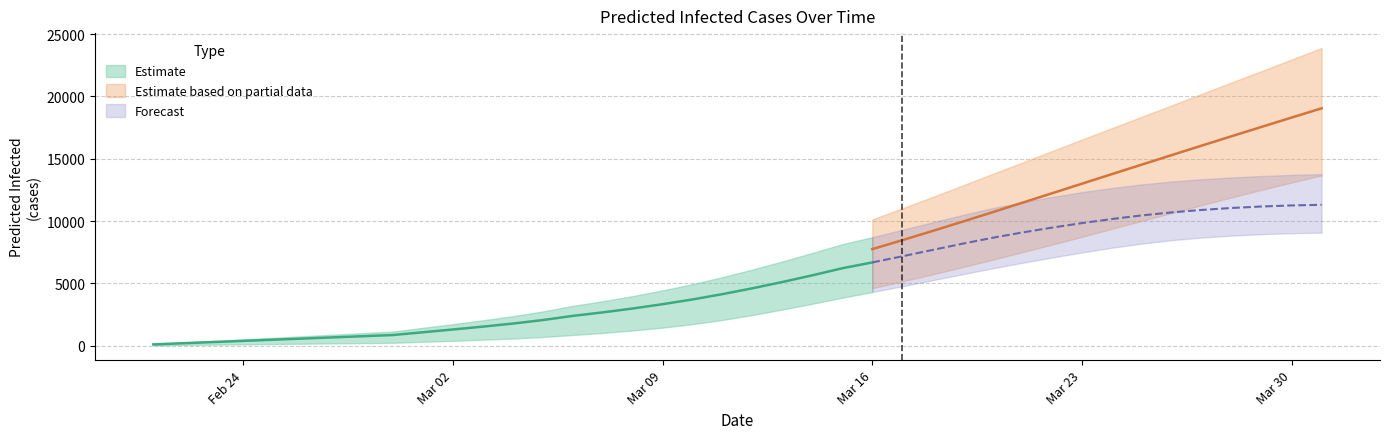

What is the highest value of the predicted_current_infected_upper series?

13764